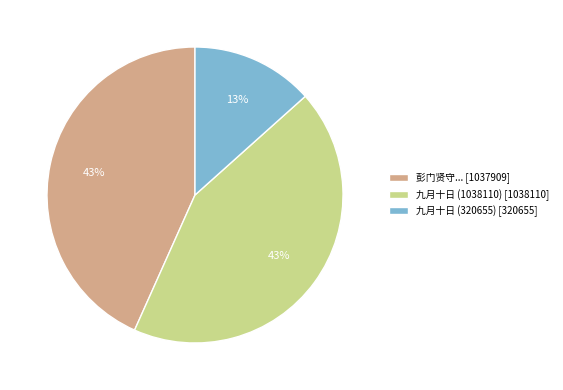

Is it true that 彭门贤守... [1037909] is 43% of the pie?

True